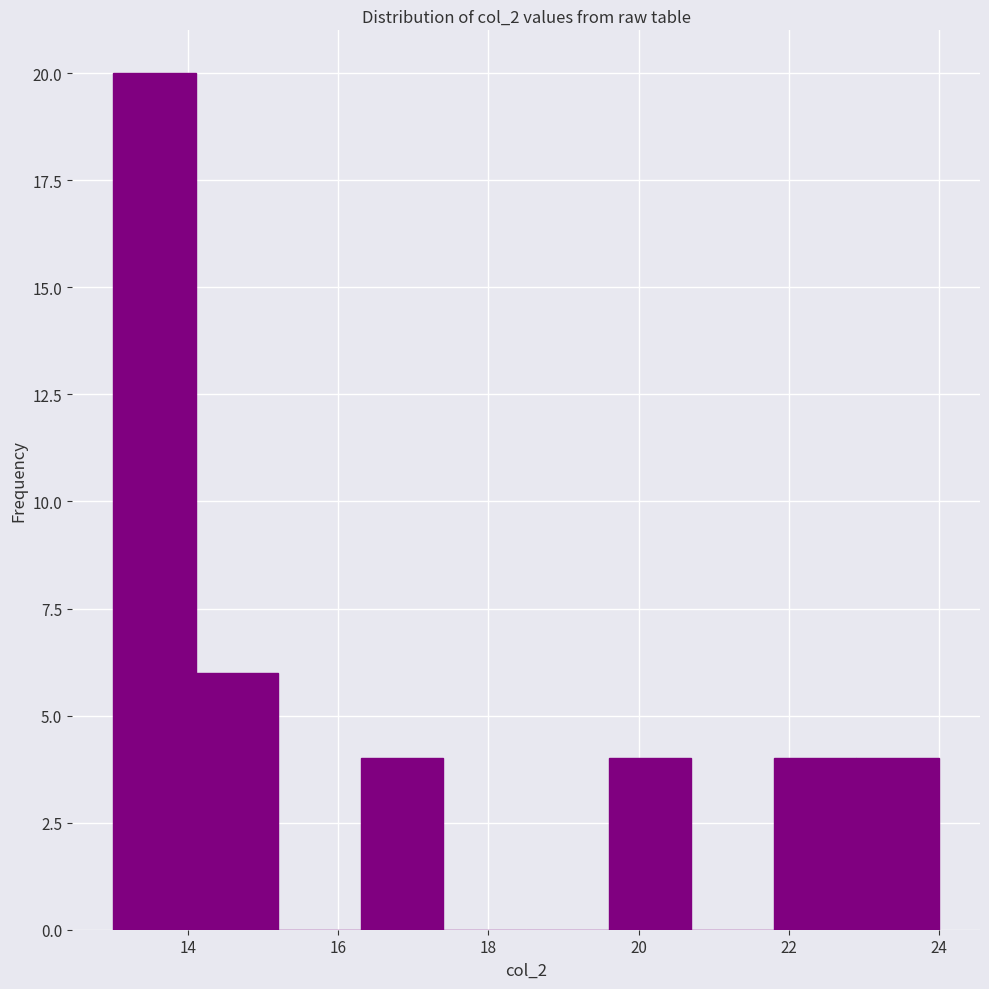

Over which range of the x-axis is the bar tallest?

13.0 to 14.1